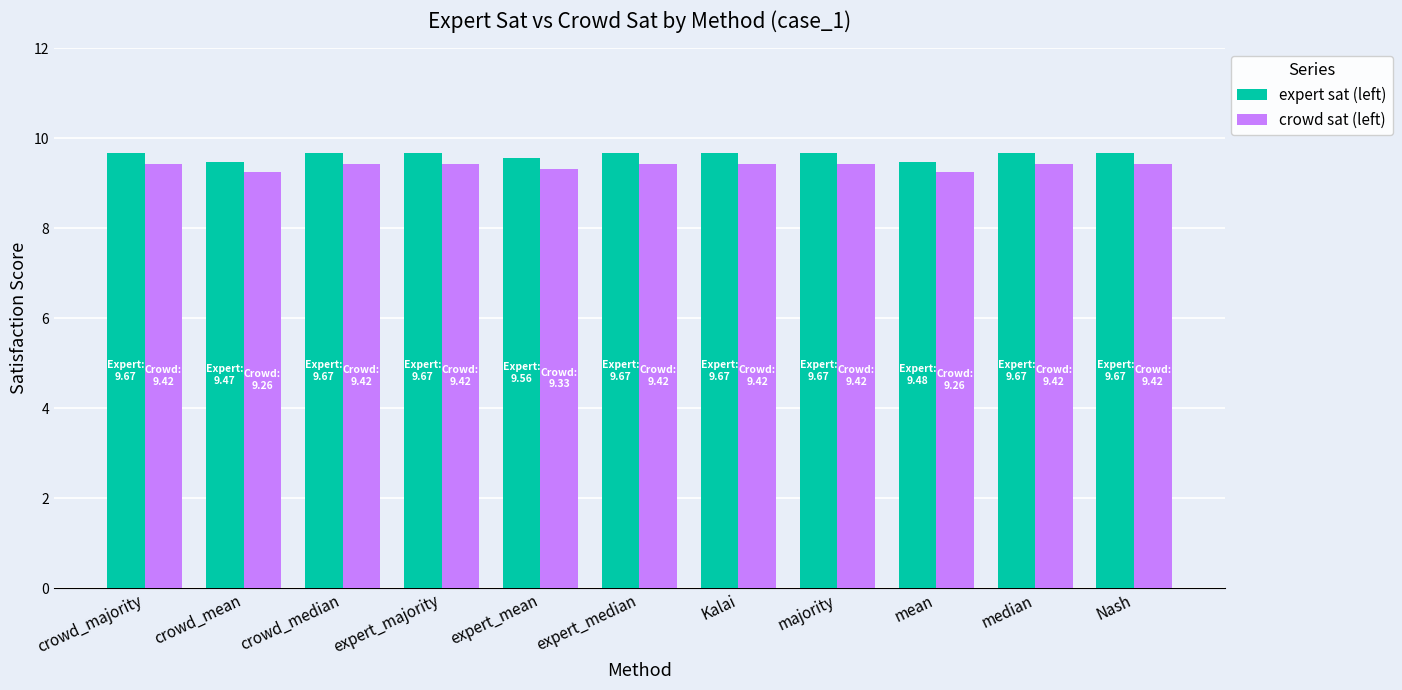

Count the crowd sat (left) values in the range 9 to 10.

11